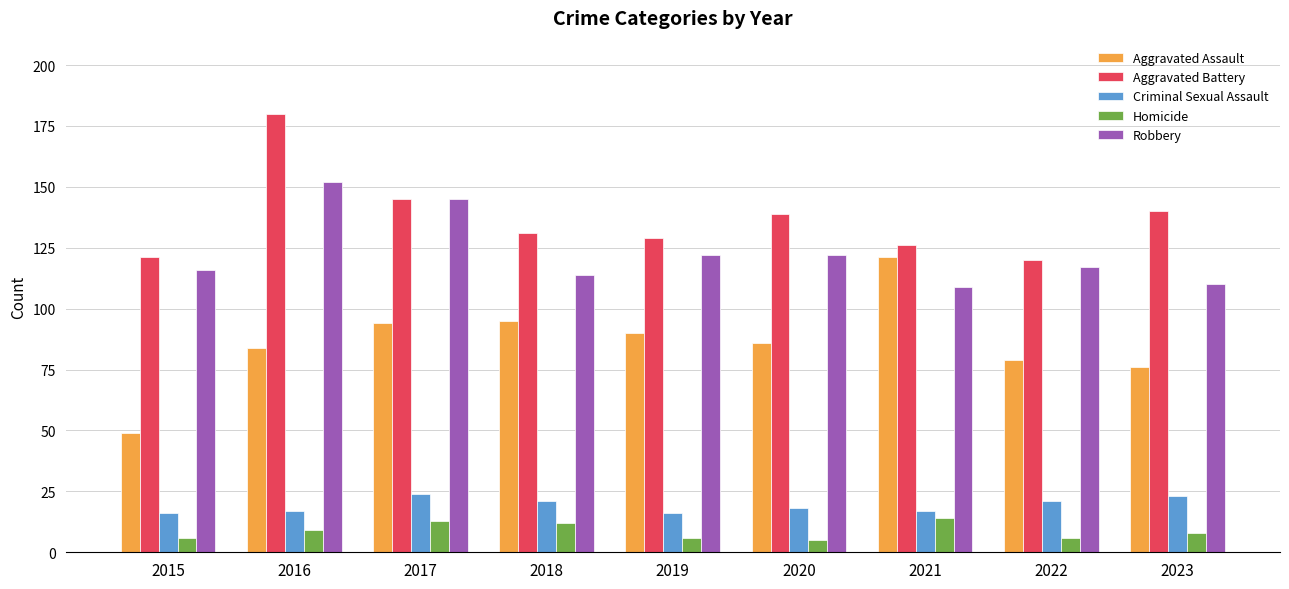

What is the maximum value shown in the chart?

180